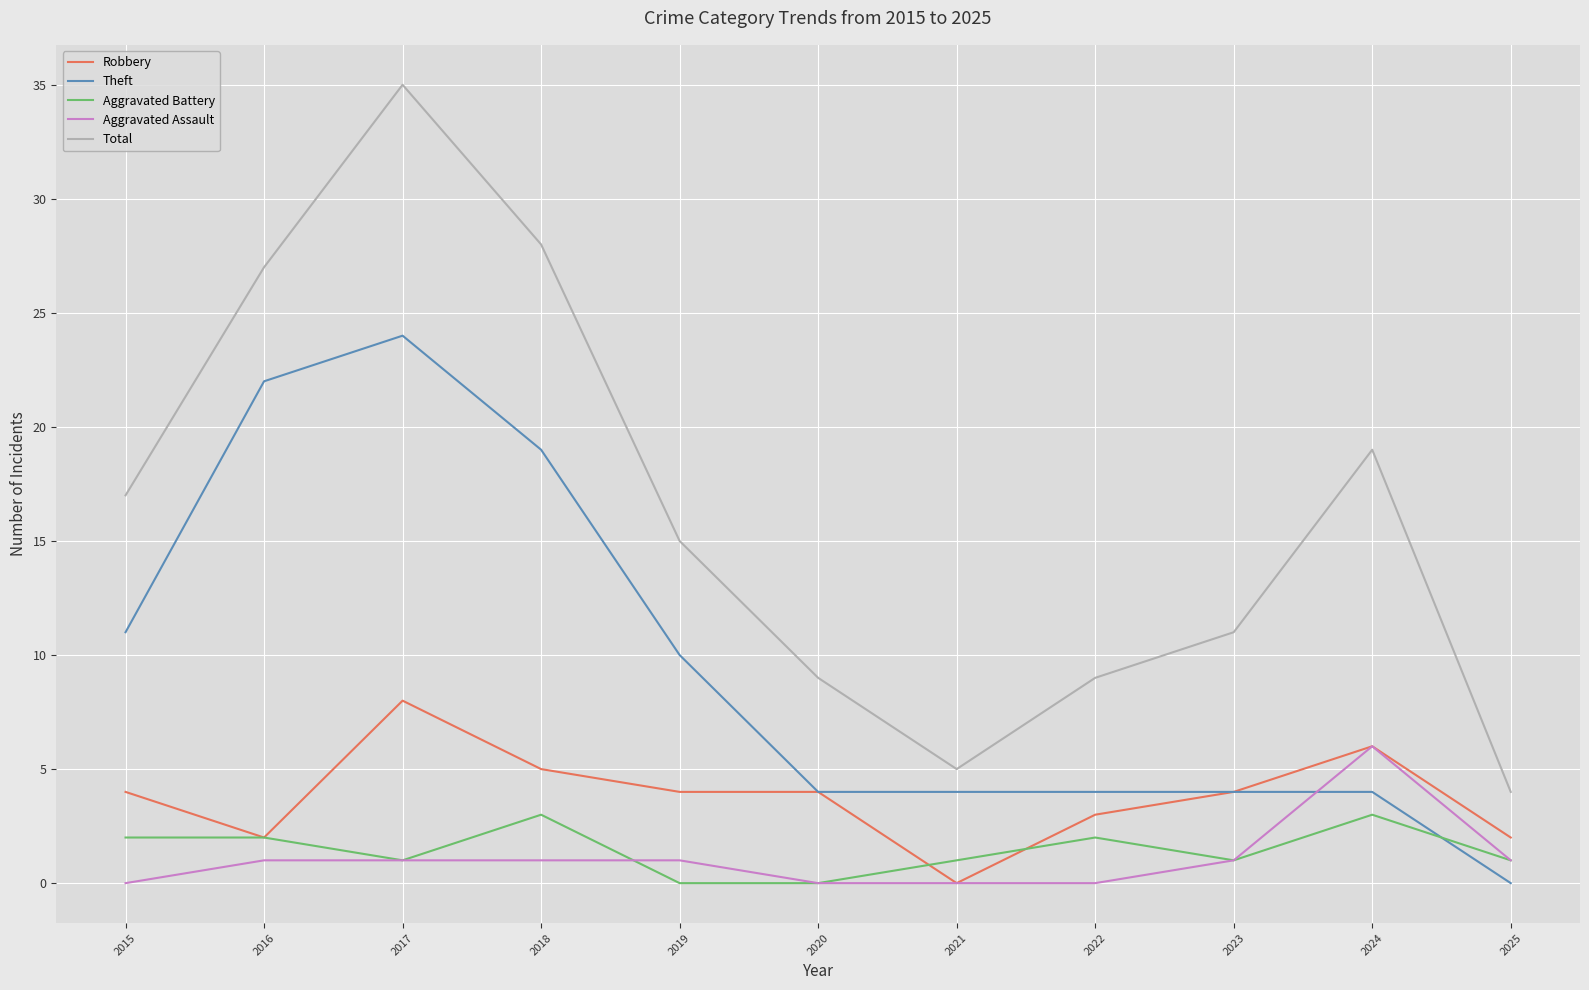

At how many categories does at least one series exceed 32?

1